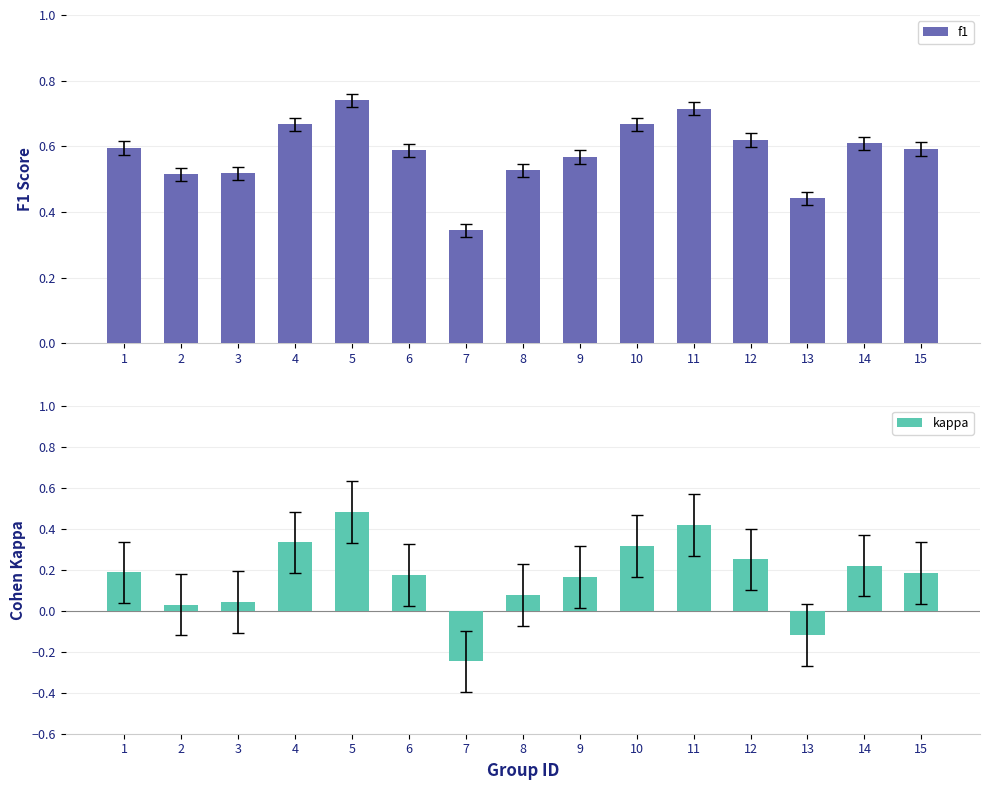

What is the difference between the f1 values at 6 and 3?

0.1